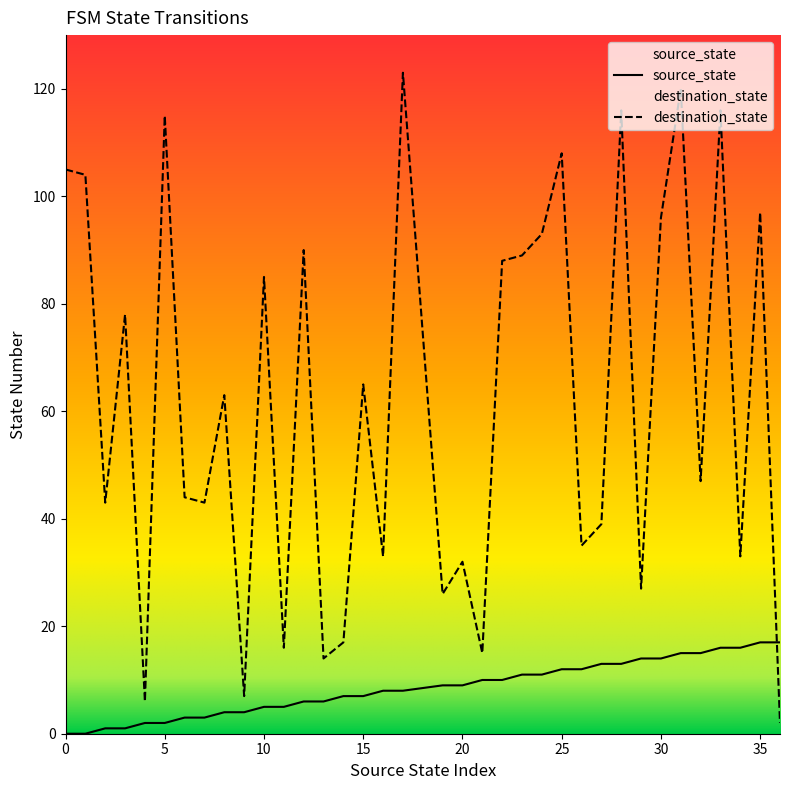

True or false: source_state and destination_state intersect in this chart.

True